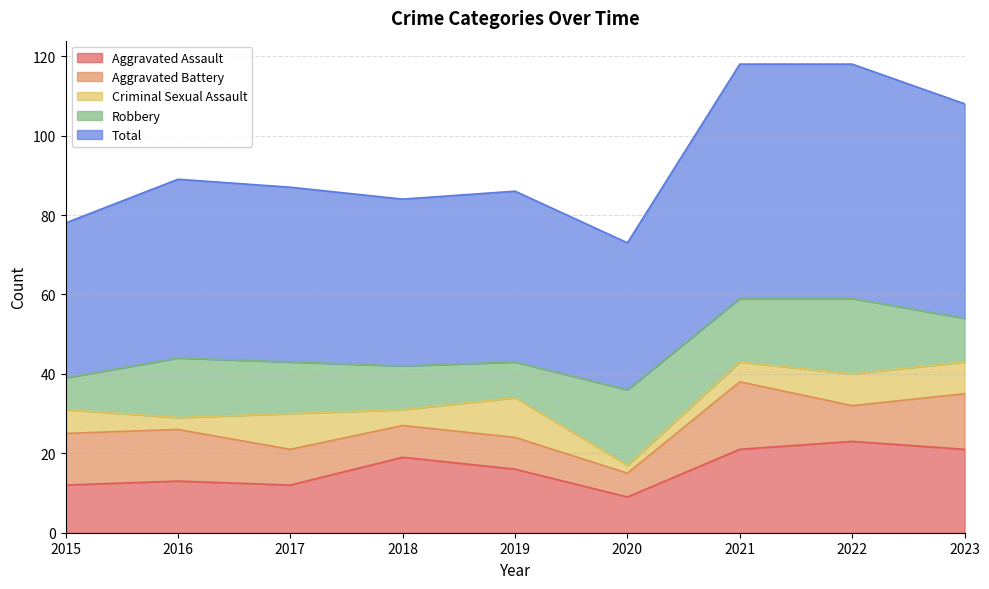

Where is the first local maximum for Robbery?

2016